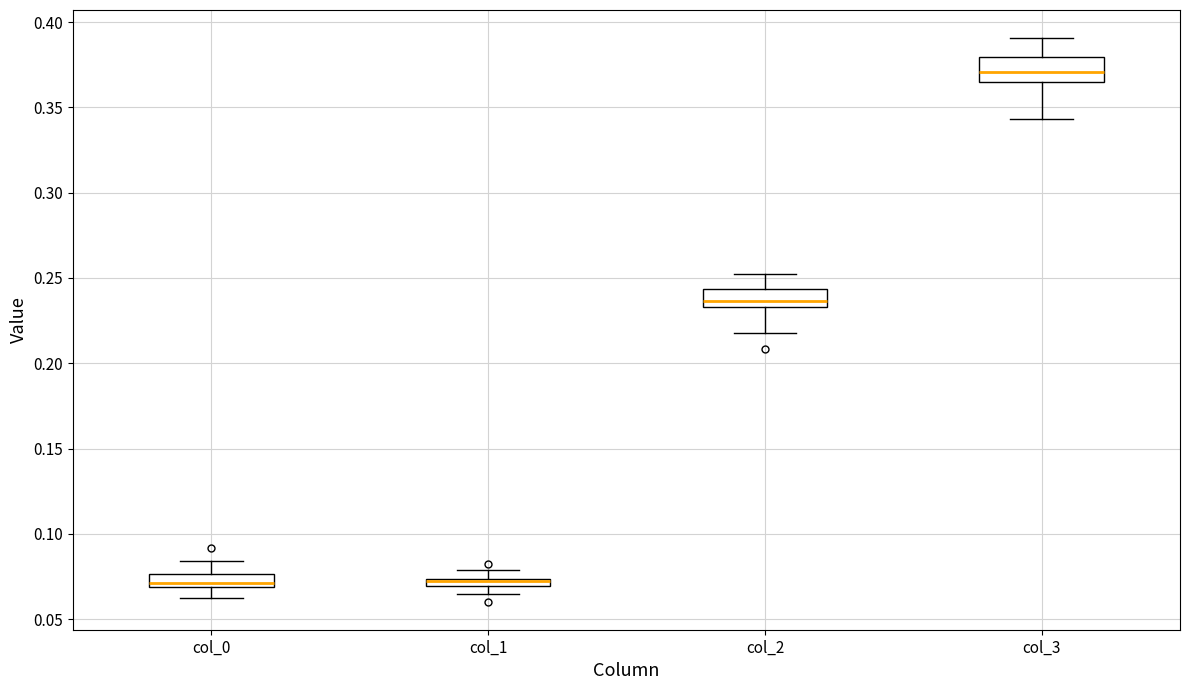

Where is the lower edge of the box for col_1 on the y-axis? The values are not printed on the chart, so give them approximately, as read against the axis.

0.070